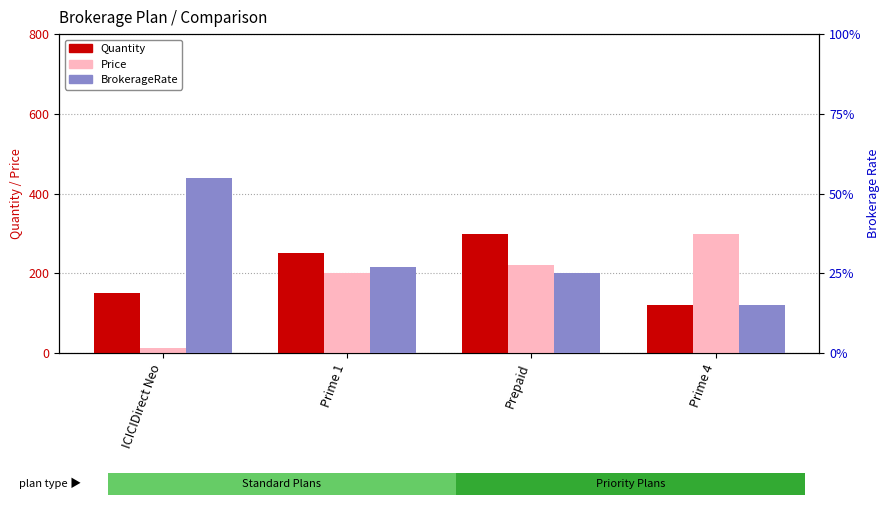

What is the label of the 2nd bar from the right?

Prepaid